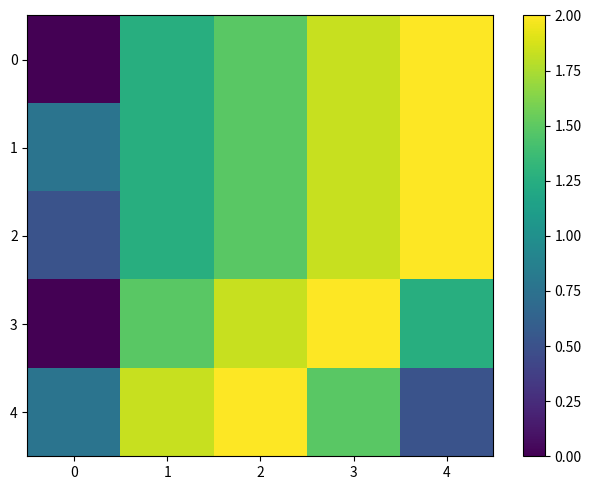

Reading left to right, transcribe all the data shown in this chart.

0: 0=0.0	1=1.3	2=1.5	3=1.8	4=2.0
1: 0=0.8	1=1.3	2=1.5	3=1.8	4=2.0
2: 0=0.5	1=1.3	2=1.5	3=1.8	4=2.0
3: 0=0.0	1=1.5	2=1.8	3=2.0	4=1.3
4: 0=0.8	1=1.8	2=2.0	3=1.5	4=0.5